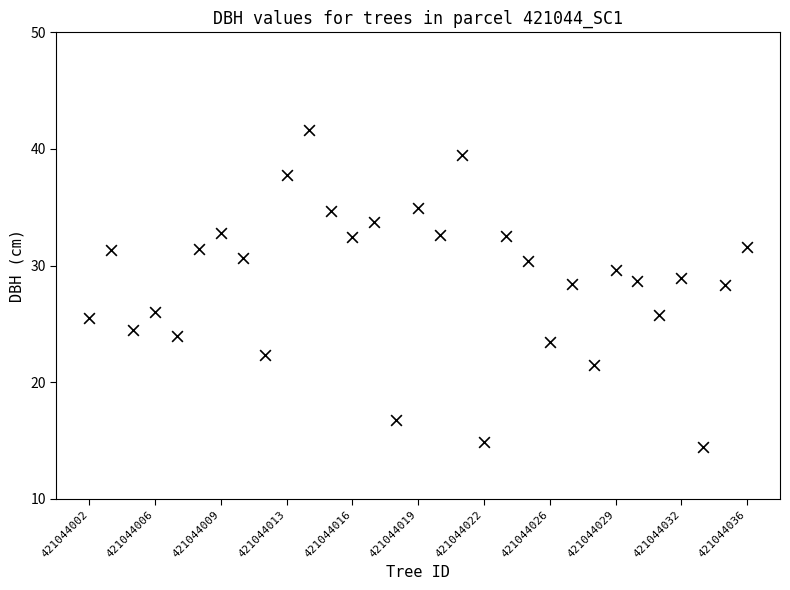

What is the range of Y values (max minus min)?

27.1